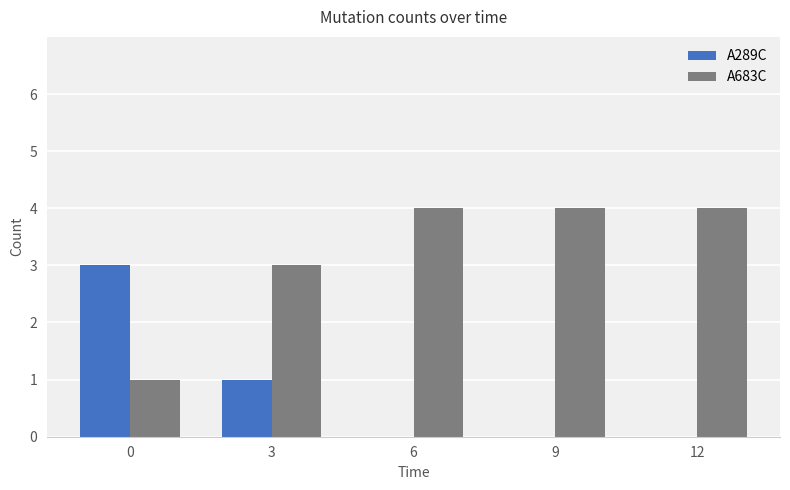

What is the sum of the A683C values at 12 and 9?

8